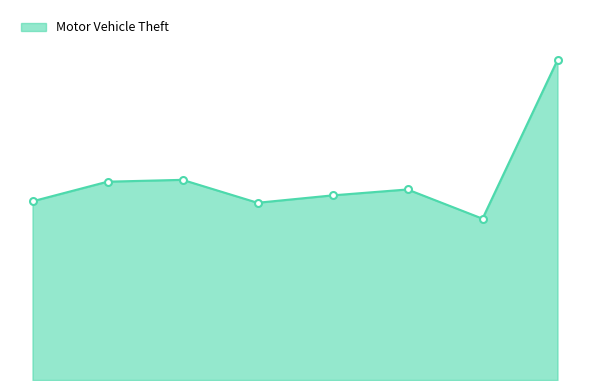

True or false: there are more than 2 points higher than both neighbors.

False